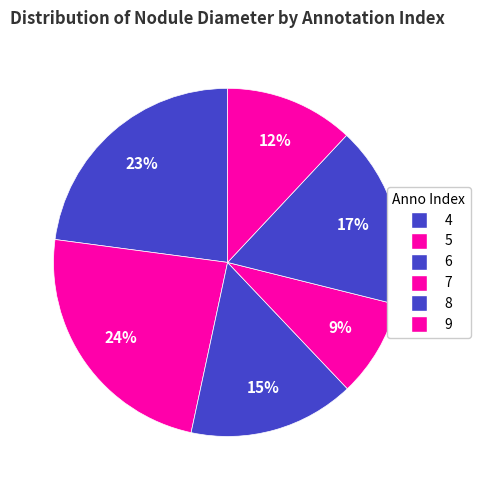

What is the largest slice in the pie chart?

5